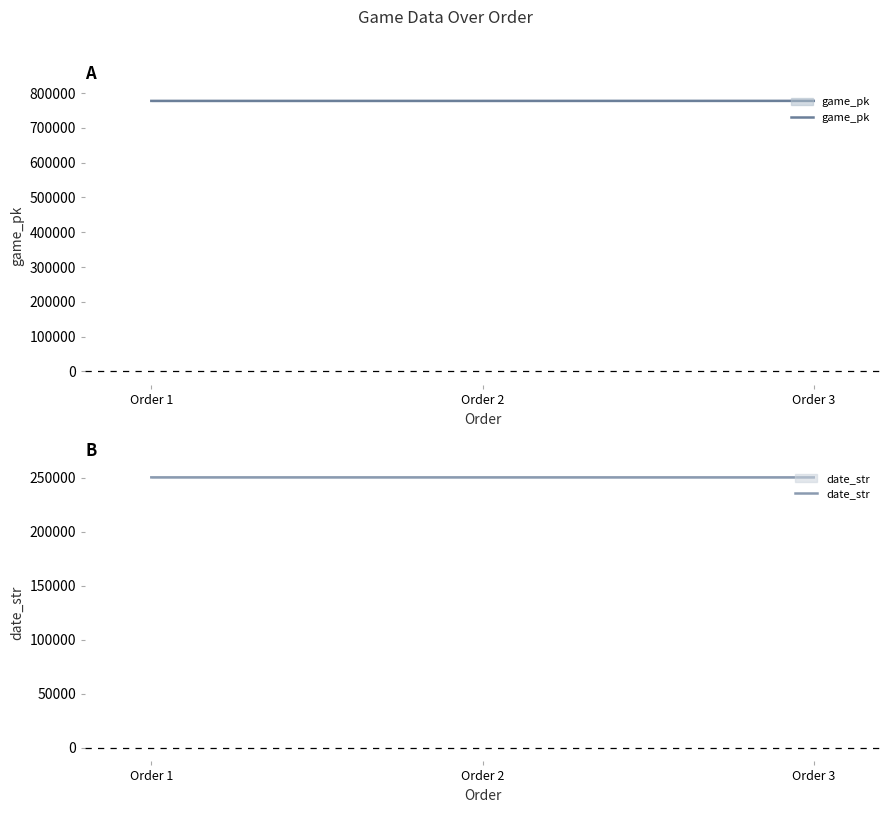

Is this an area chart (filled region under the line)?

No